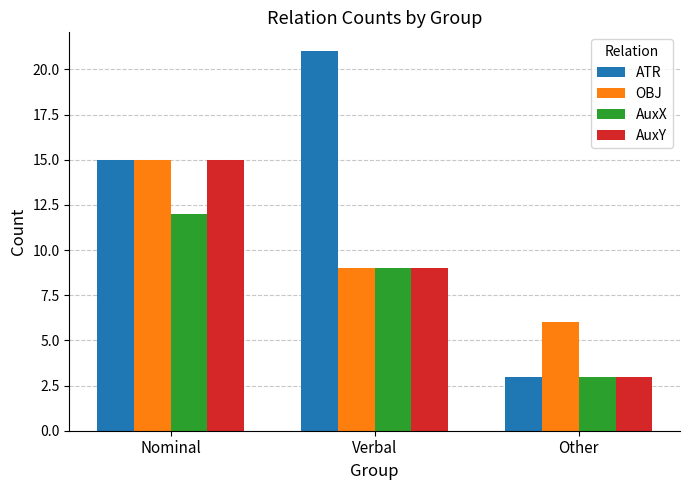

What are all the series names shown in the legend?

ATR, OBJ, AuxX, AuxY